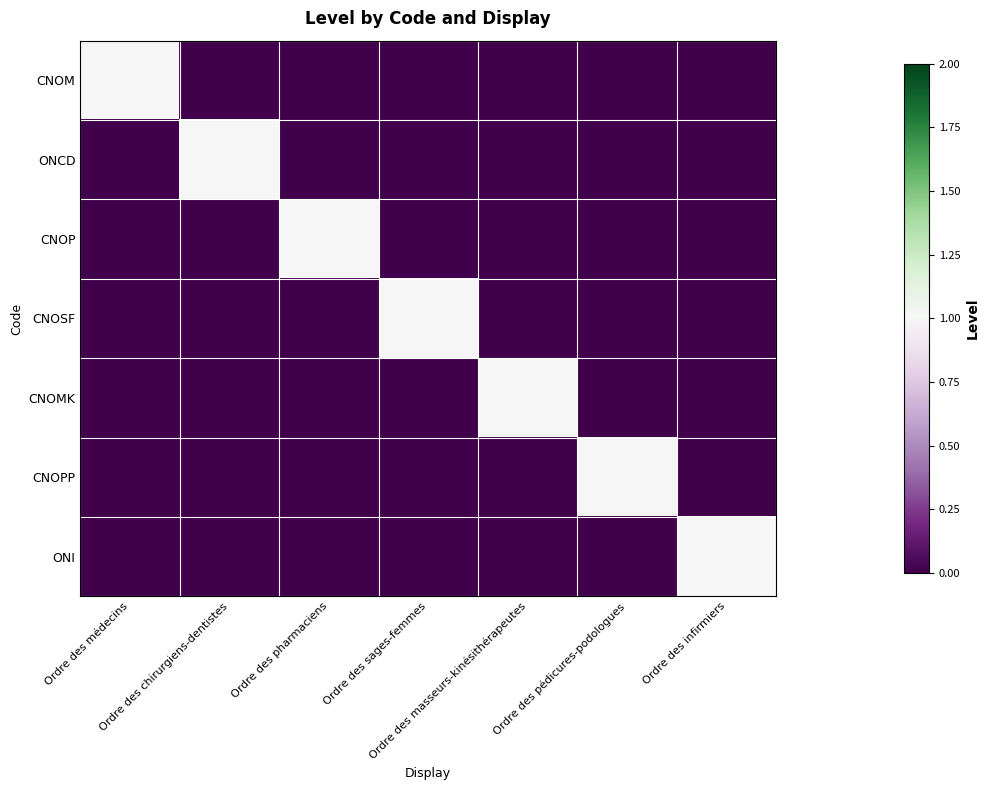

Which series has the largest total across all categories?

CNOM